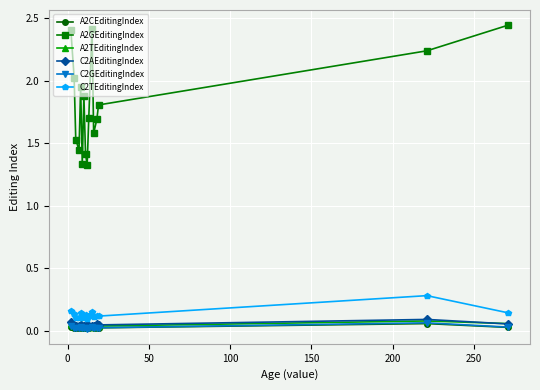

True or false: A2GEditingIndex has more than 2 interior local peaks.

True